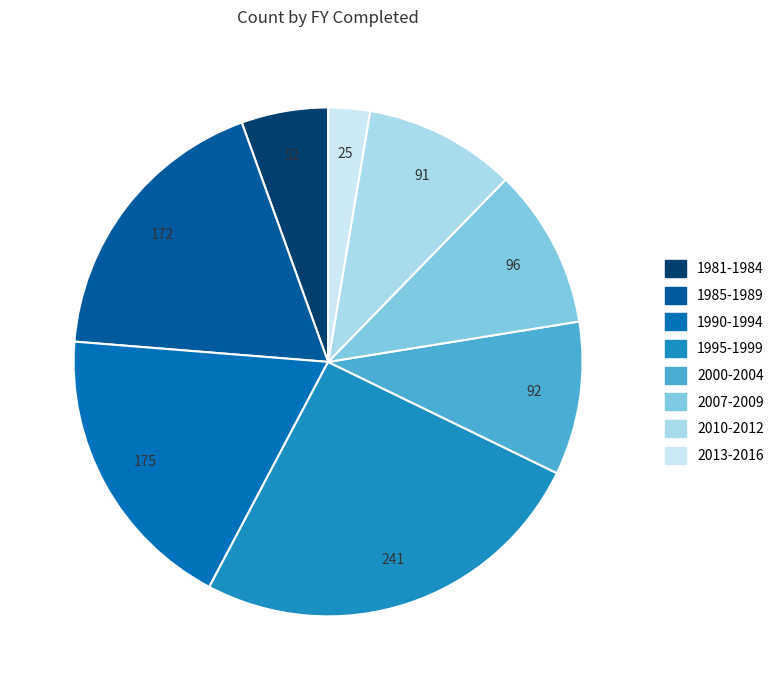

How many segments does this pie chart have?

8